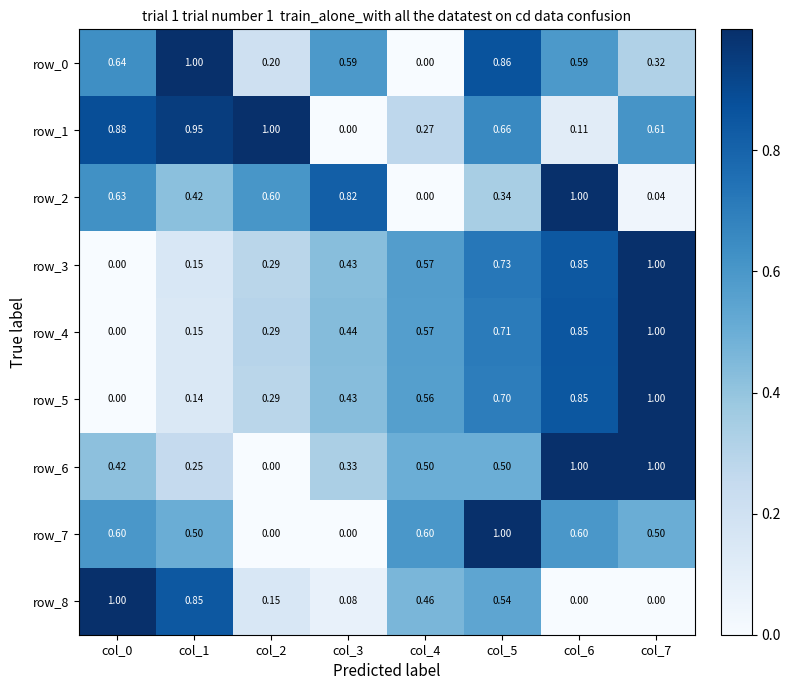

Is the value of row_0 at col_7 greater than the value of row_6 at col_4?

No